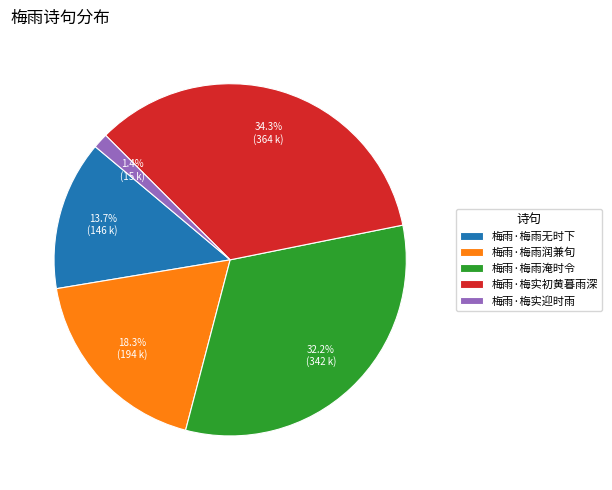

Combined, what portion of the pie is 梅雨·梅实迎时雨 and 梅雨·梅雨润兼旬?

19.7%